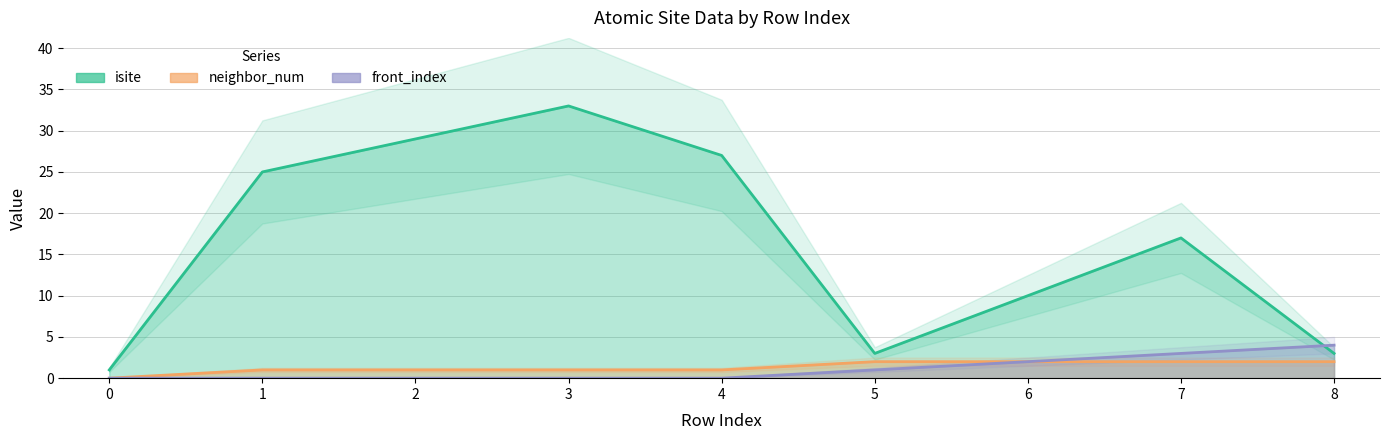

What is the sum of all neighbor_num values?

12